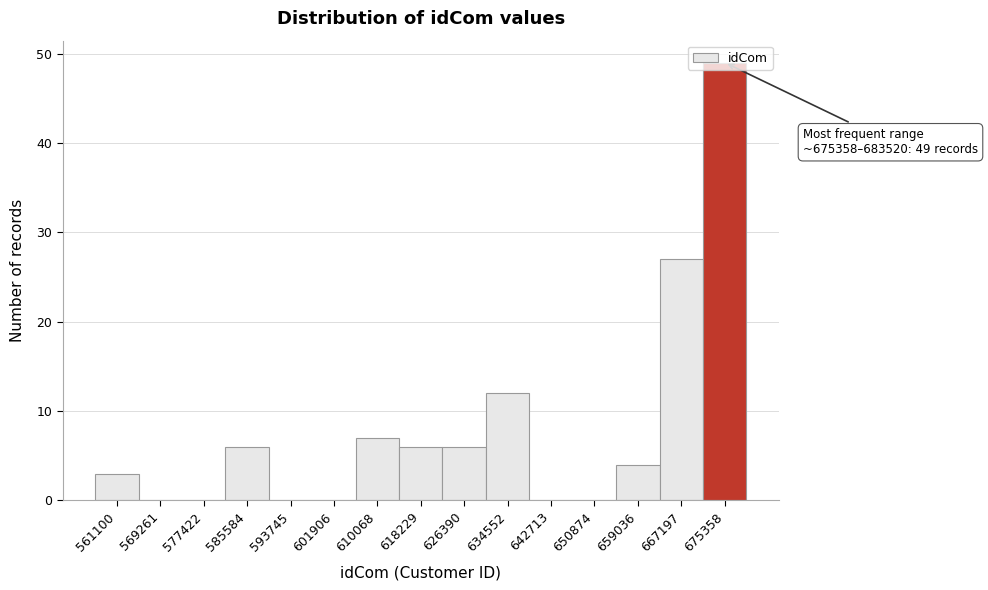

What is the maximum value shown in the chart?

49